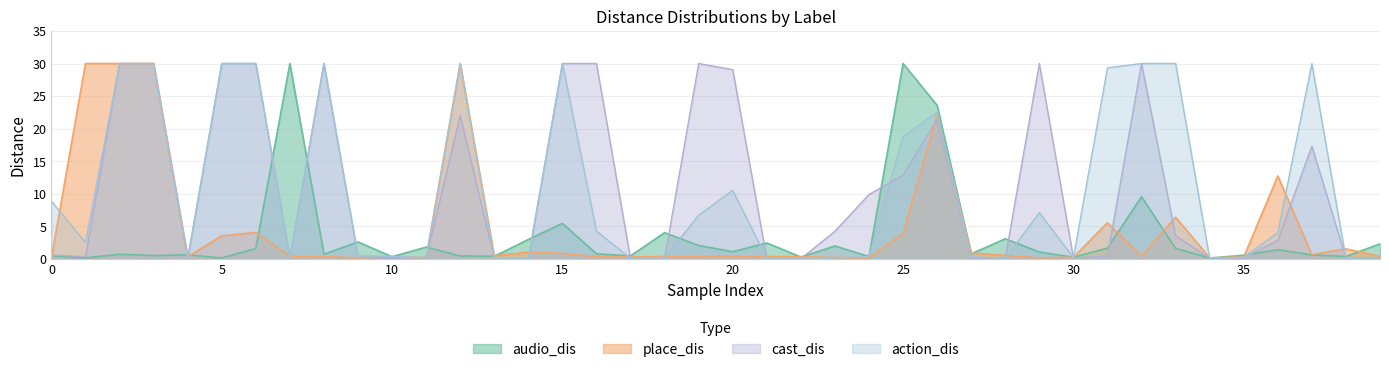

True or false: action_dis and cast_dis intersect in this chart.

True